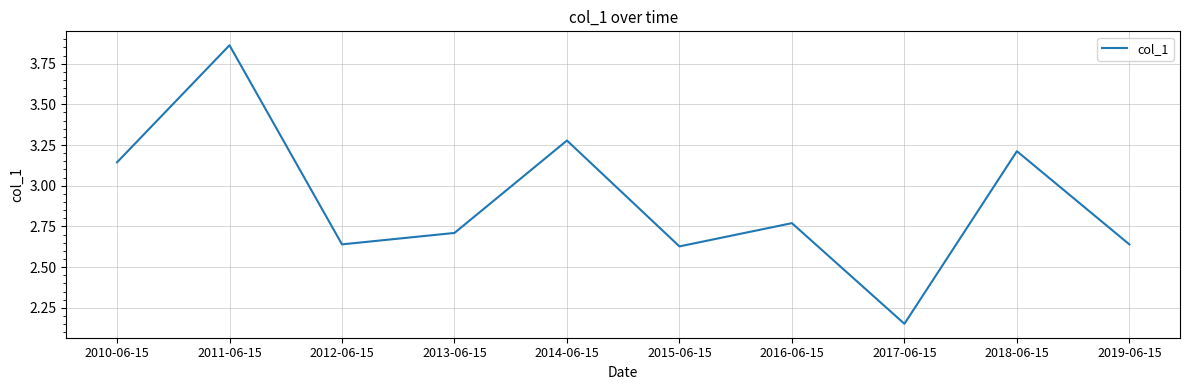

What is the sum of all values?

29.0